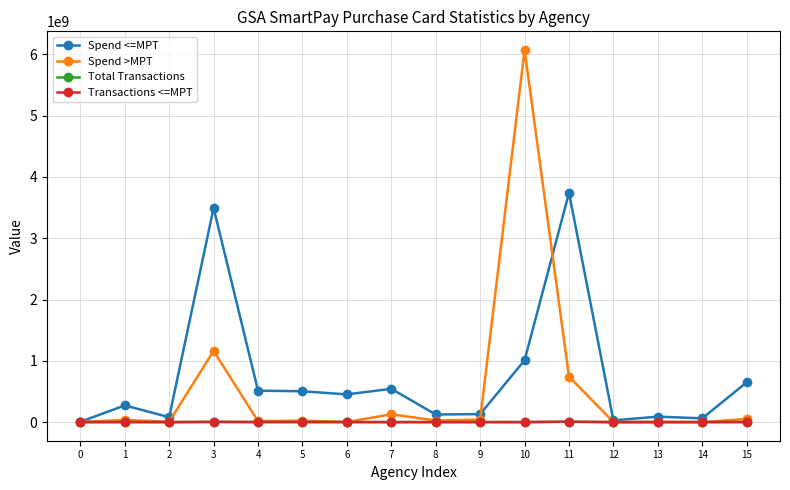

The Transactions <=MPT series shows 89381.0 at 13. True or false?

True